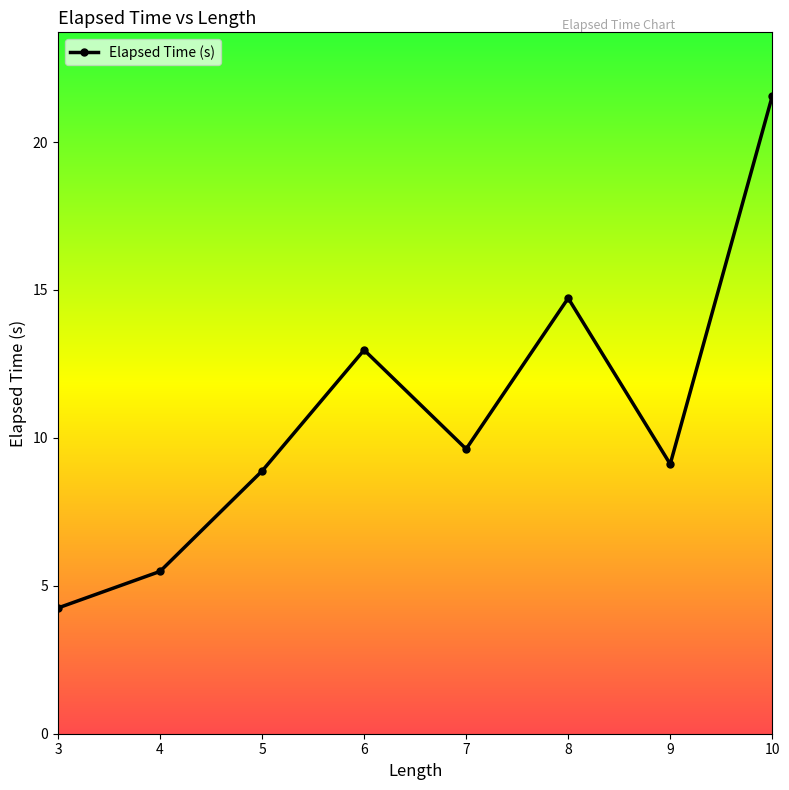

What is the value of the 1st point from the left?

4.3